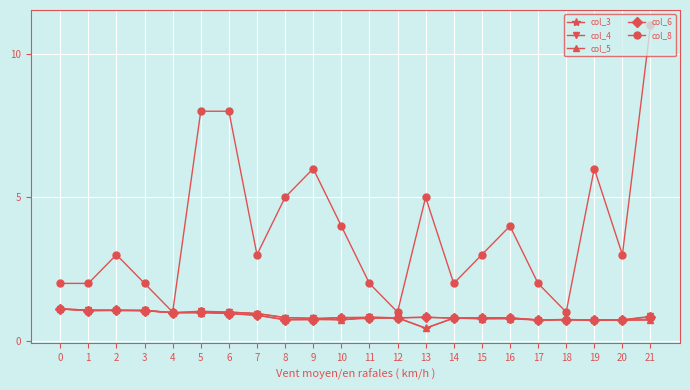

Is the value of col_8 at 7 greater than the value of col_6 at 2?

Yes